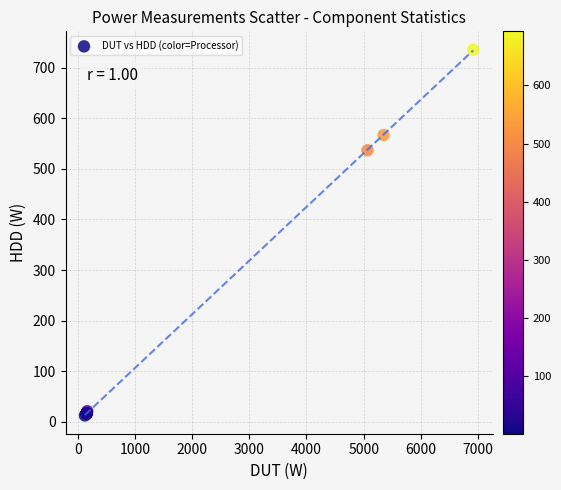

What Y value in the scatter plot is closest to 374?

536.8